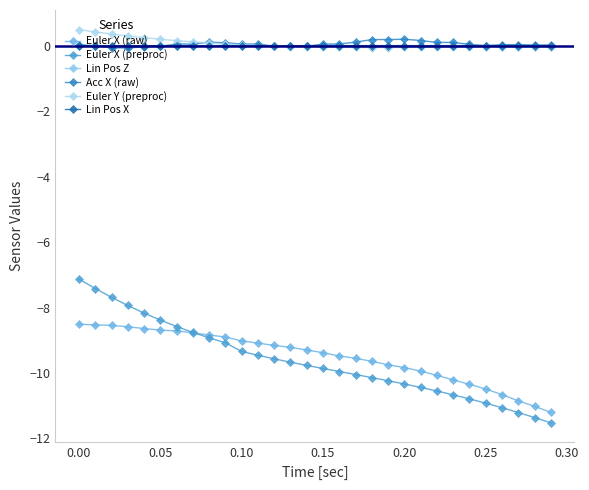

What is the maximum value shown in the chart?

0.5